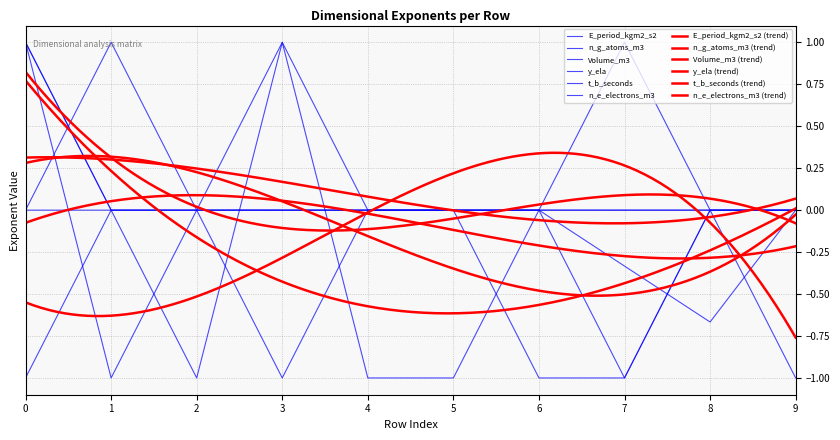

True or false: E_period_kgm2_s2 and t_b_seconds cross at least once.

False